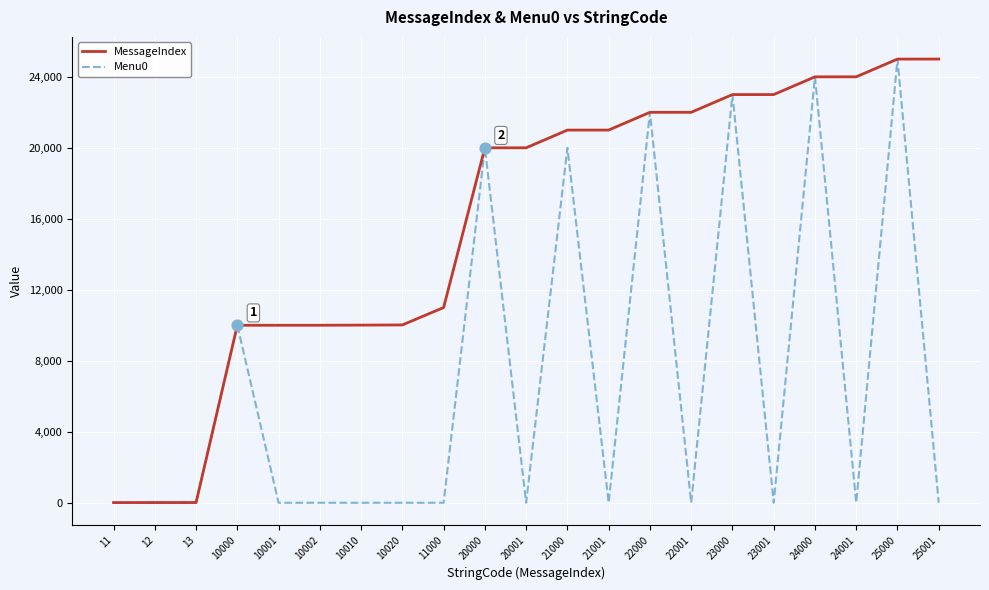

At which category is the sum across all series the highest?

25000